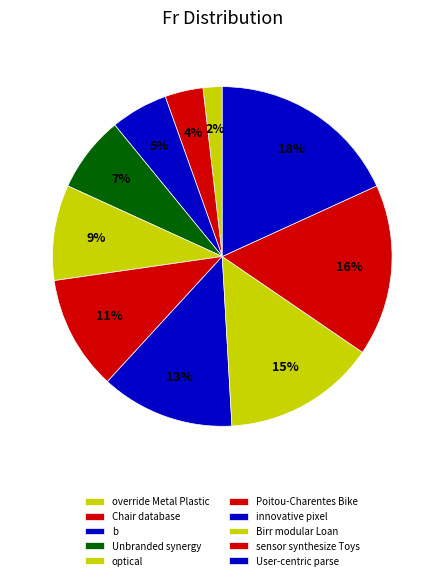

Count the number of slices in the pie.

10